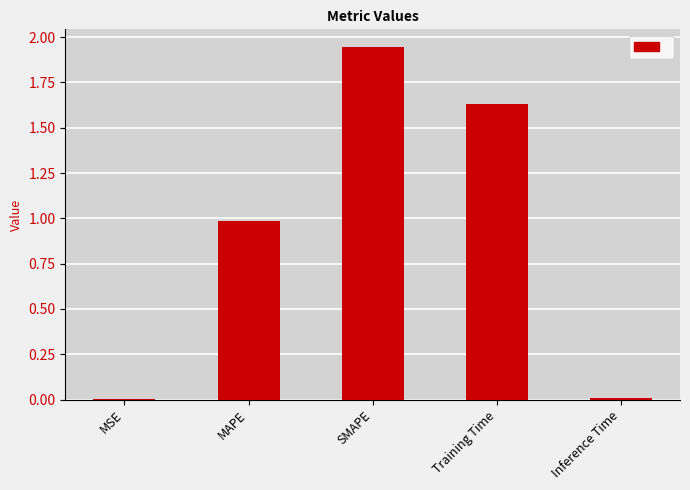

Which label corresponds to the largest value in the chart?

SMAPE